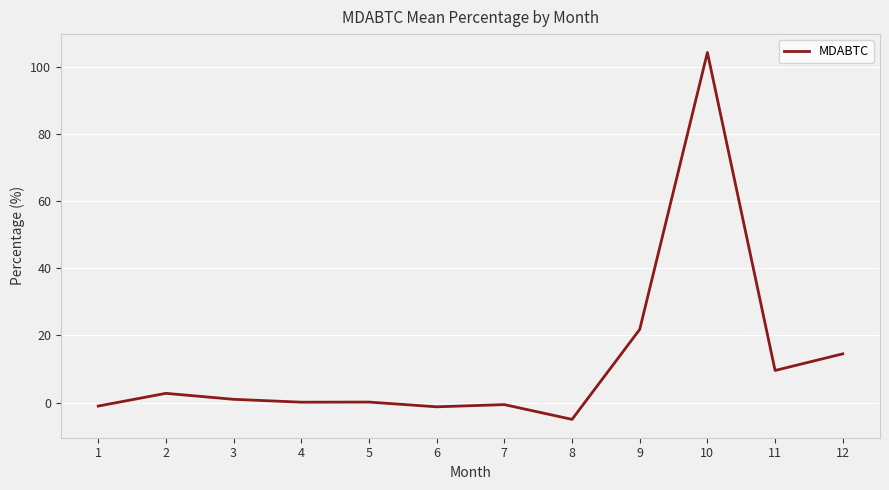

What is the change in value from 7 to 9?

+22.4